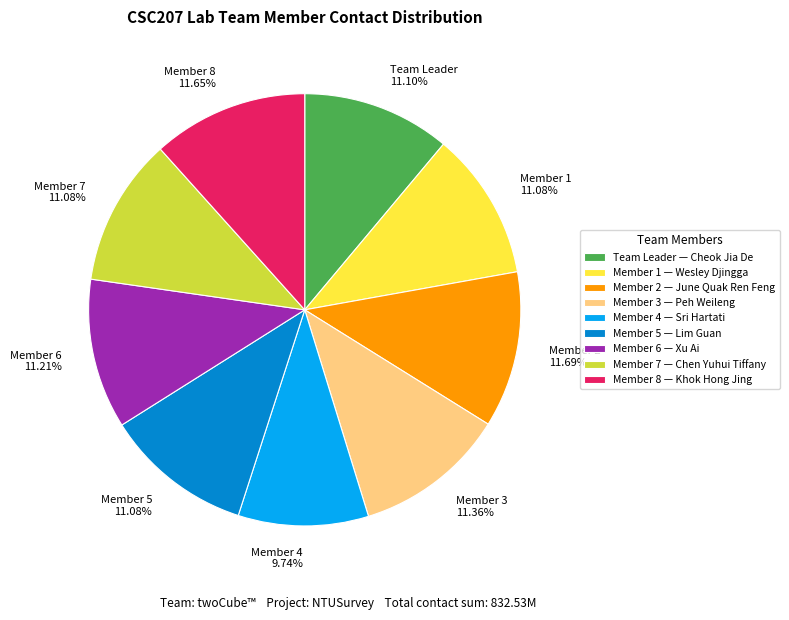

Is it true that Member 3 is 11% of the pie?

True